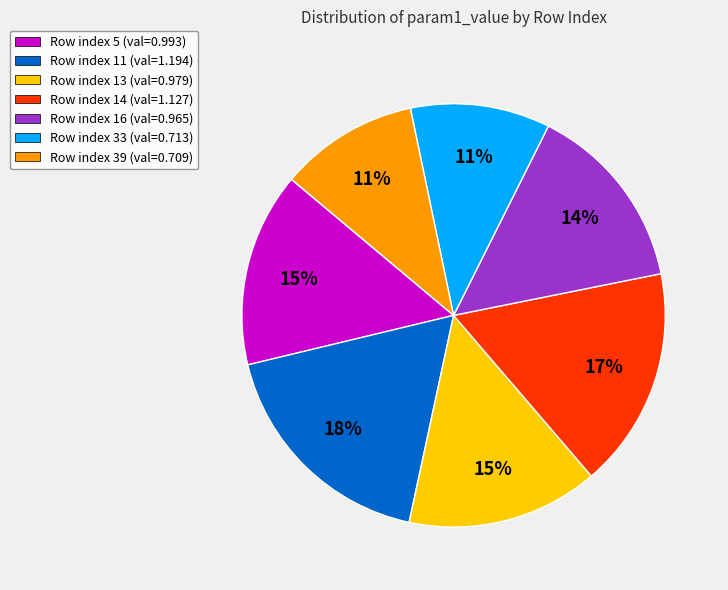

Count the number of slices in the pie.

7